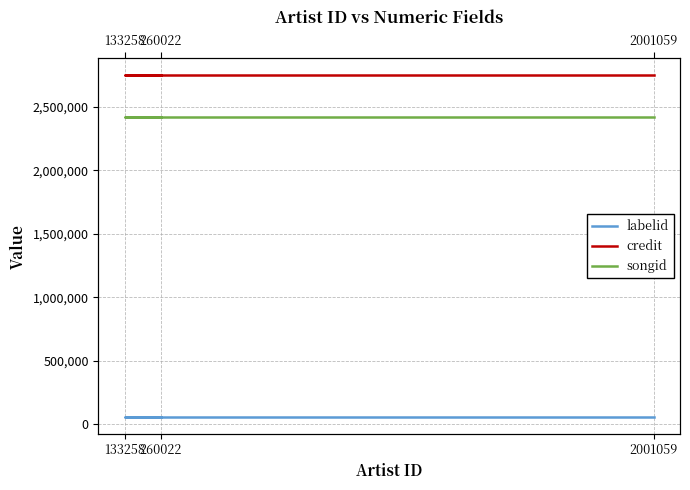

What are all the series names shown in the legend?

labelid, credit, songid